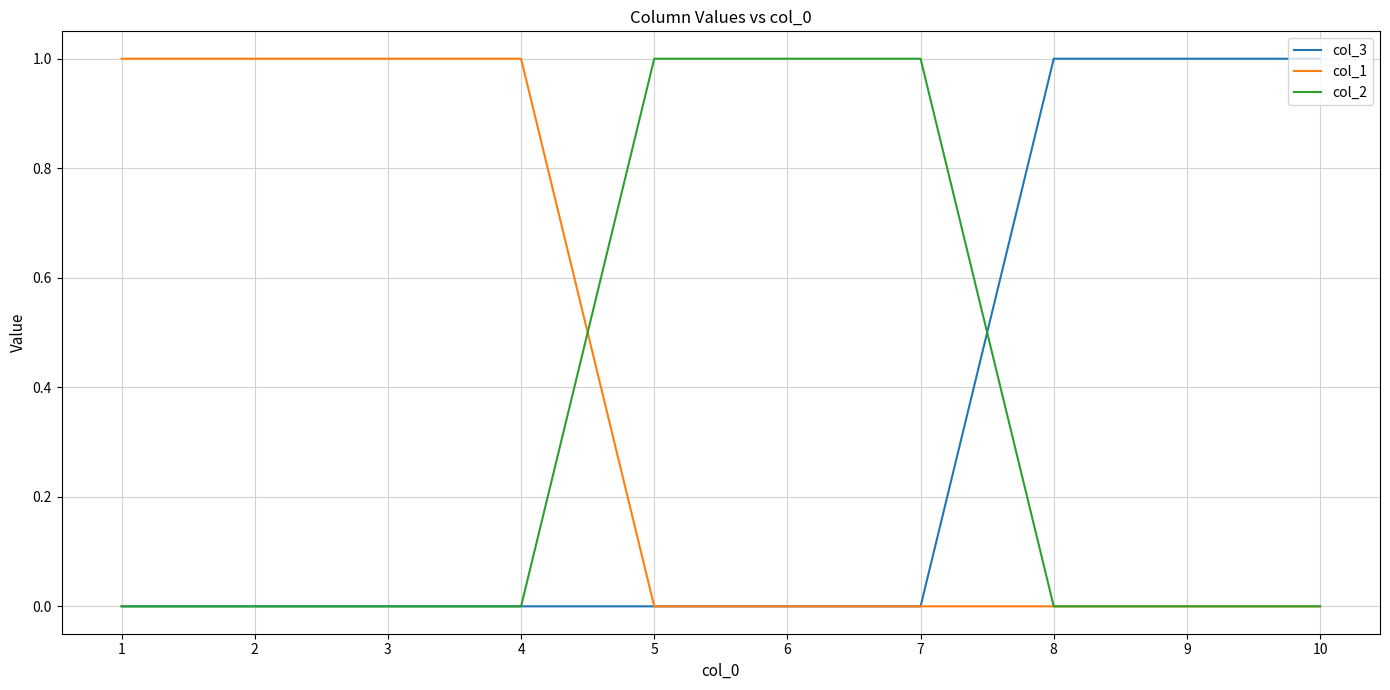

What is the sum of all col_1 values?

4